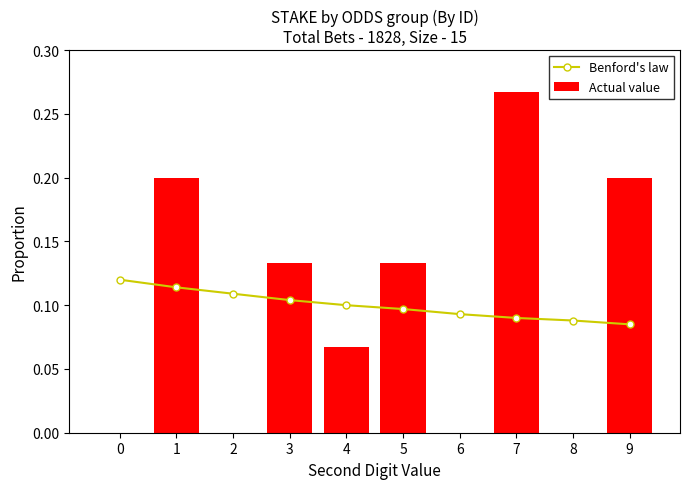

Which series has the largest total across all categories?

Benford's law